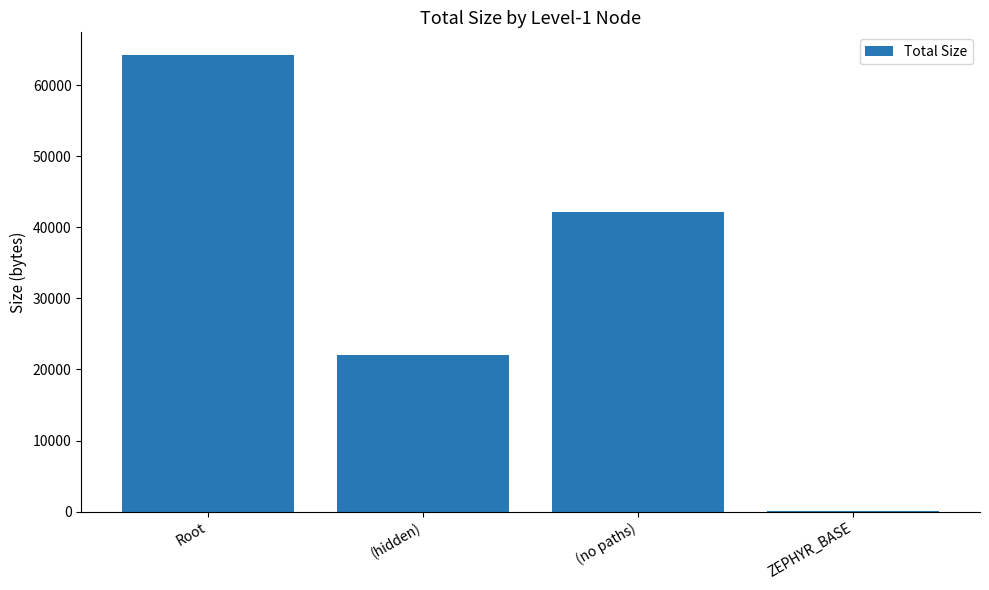

What is the sum of the values at Root and (no paths)?

106411